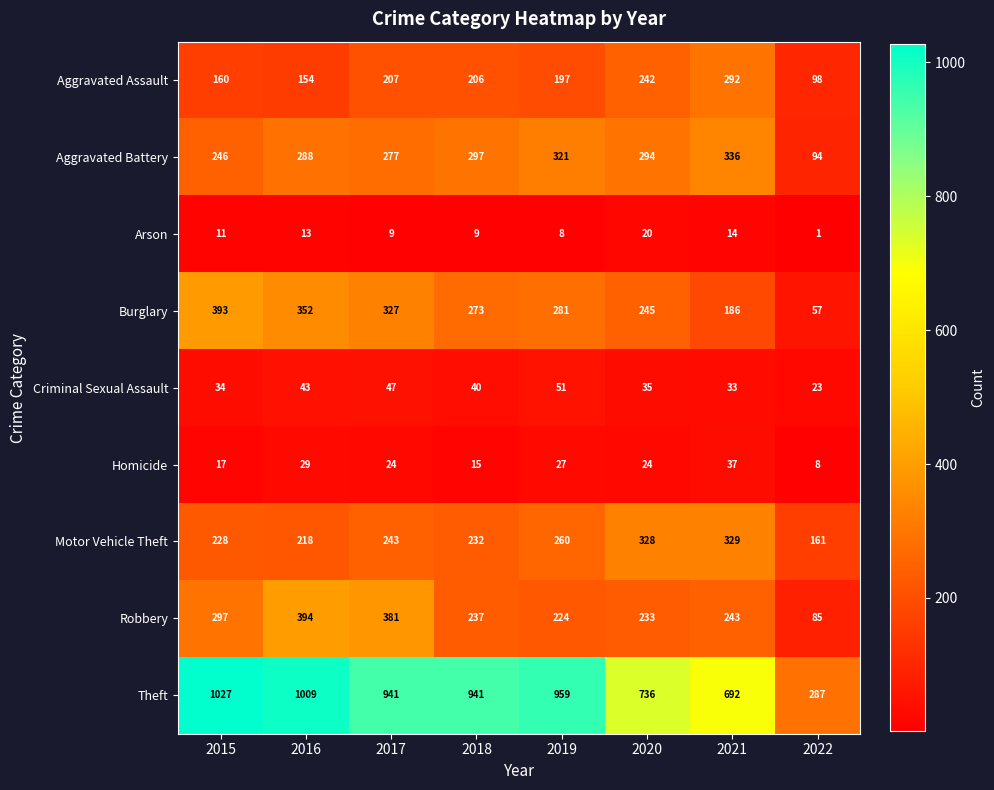

Which series has the widest spread of values?

Theft